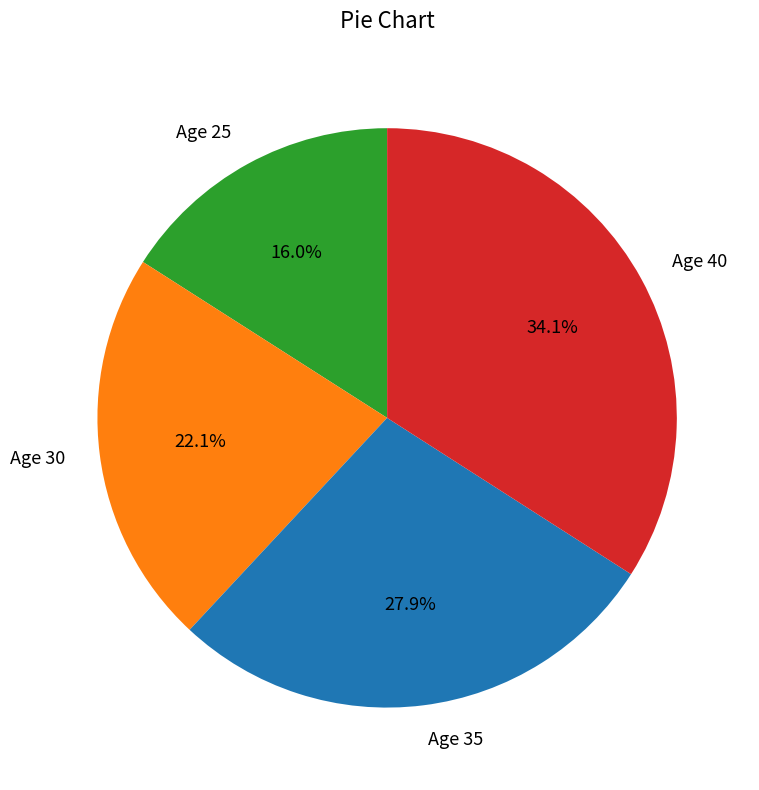

Is there any slice that represents more than half of the pie?

No